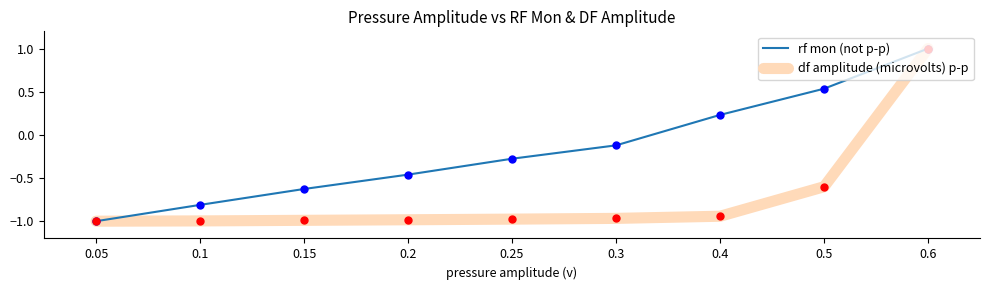

Is the value of rf mon (not p-p) at 0.3 greater than the value of df amplitude (microvolts) p-p at 0.25?

Yes